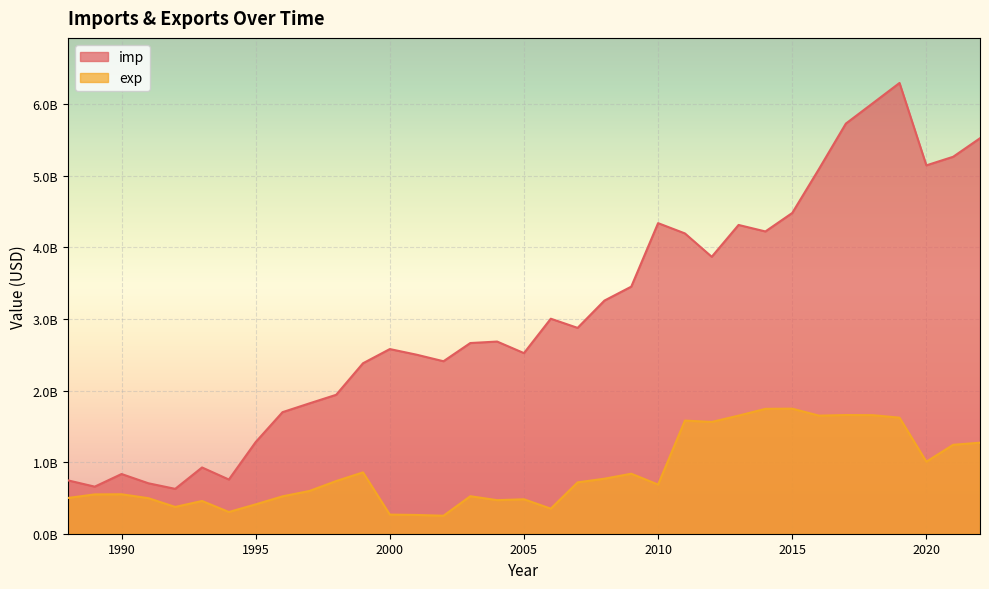

Rank the series at 2021 from highest to lowest value.

imp, exp